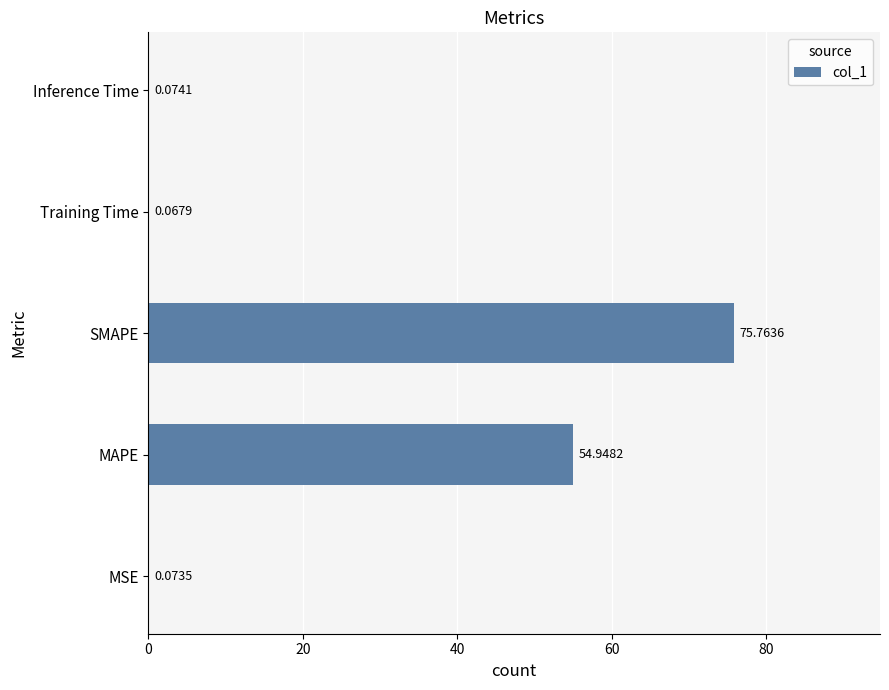

At which label is the value closest to 37?

MAPE